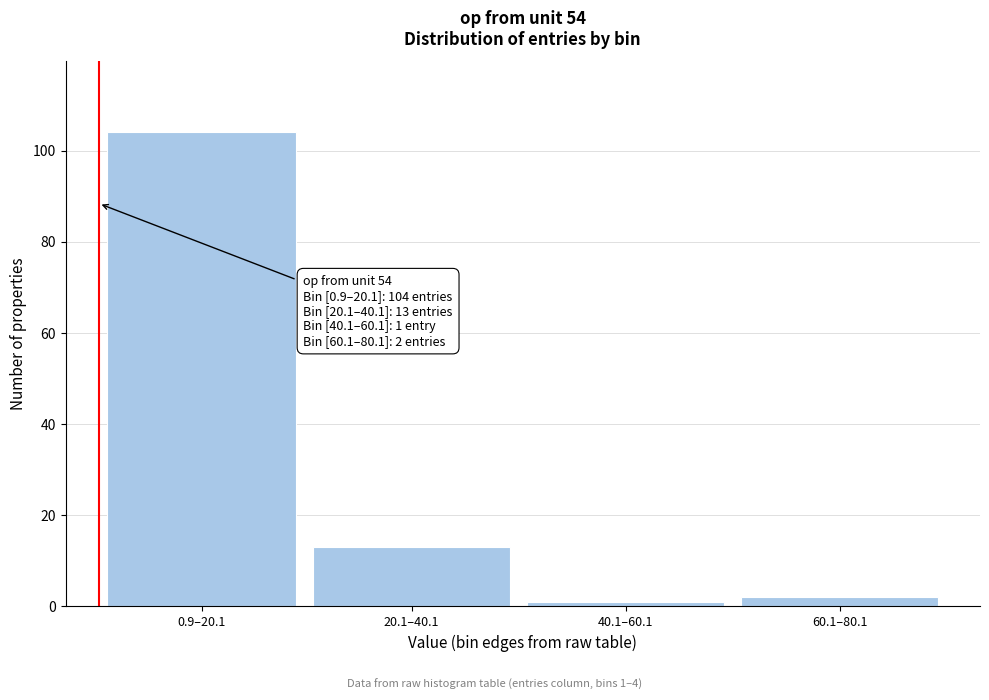

Reading left to right, what are all the values shown in this chart?

0.9–20.1=104	20.1–40.1=13	40.1–60.1=1	60.1–80.1=2